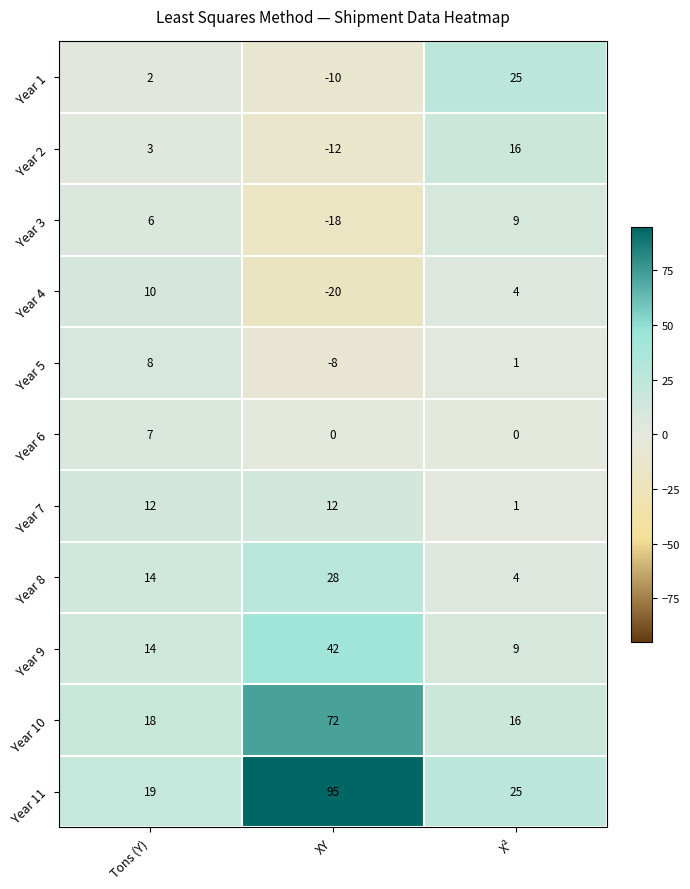

What is the total value across all series at Tons (Y)?

113